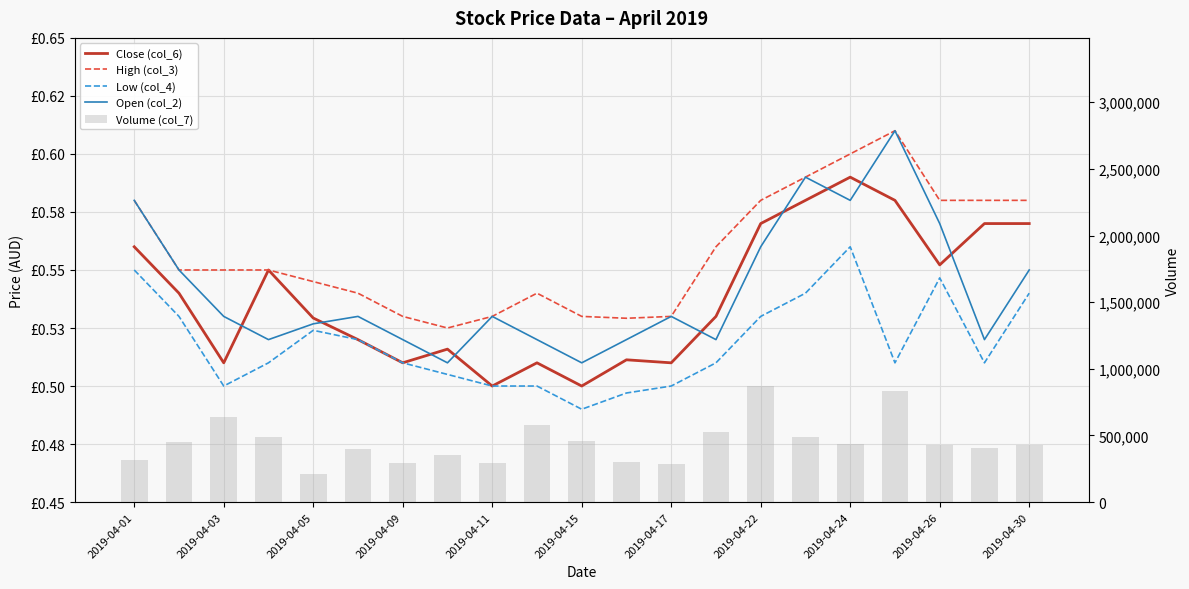

What is the lowest value of the Open (col_2) series?

0.5